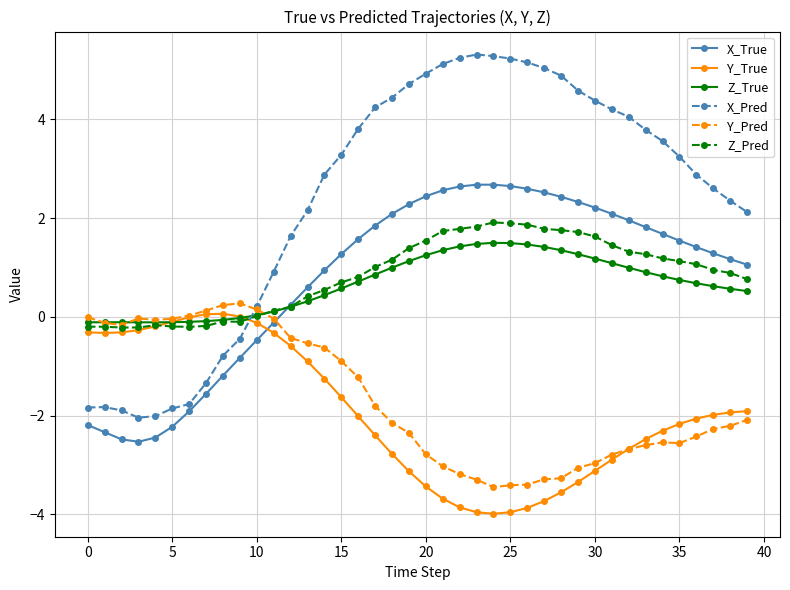

What is the maximum value shown in the chart?

5.3